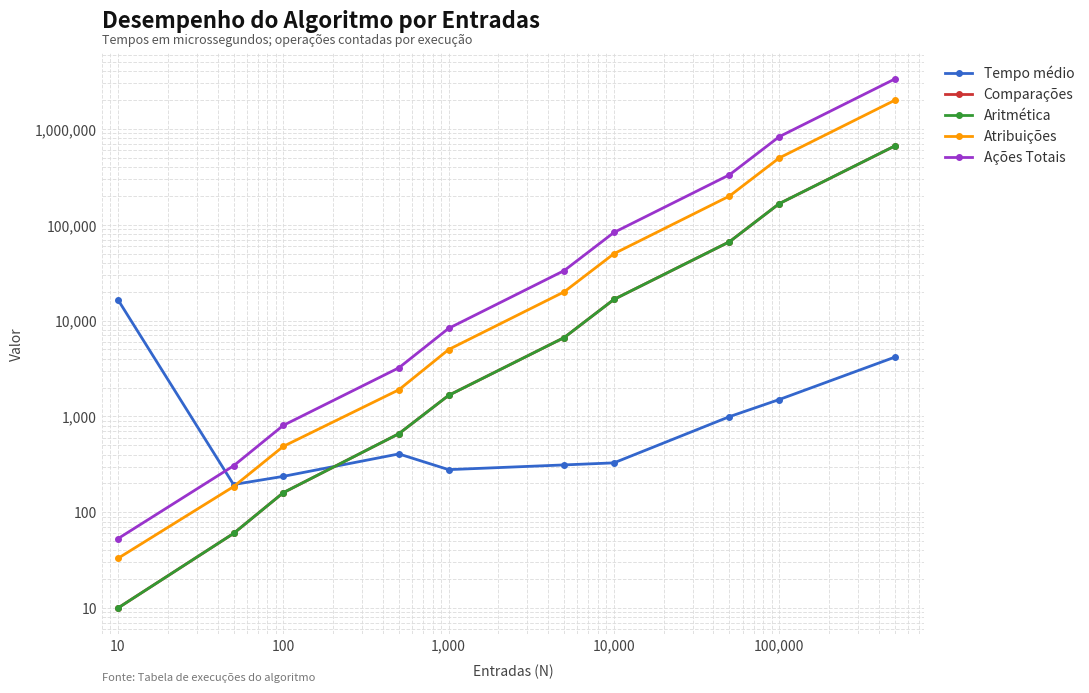

How many lines are shown in the chart?

5